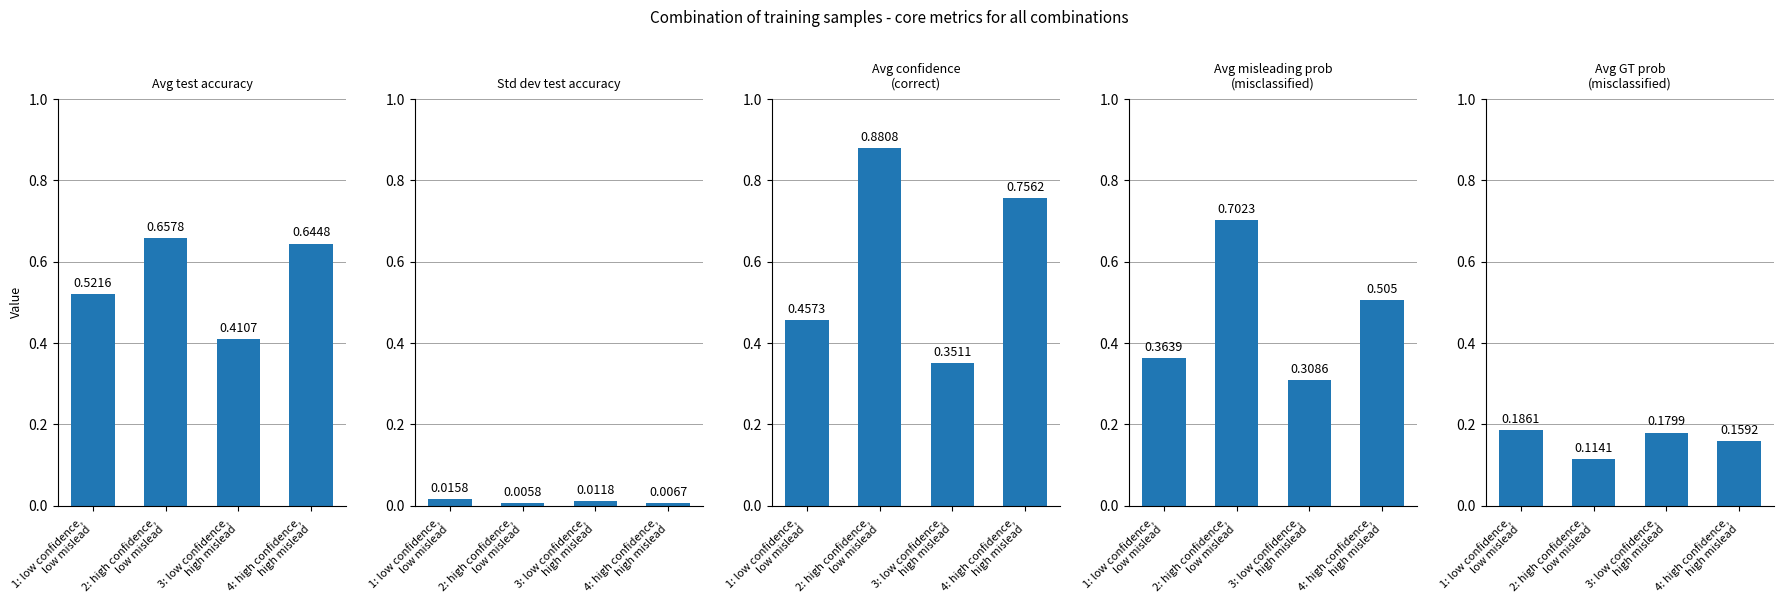

At how many categories does at least one series exceed 0?

4